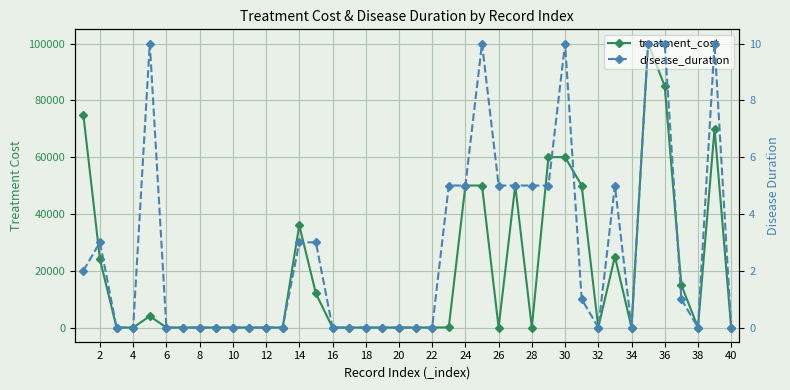

Count the number of data series in this chart.

2